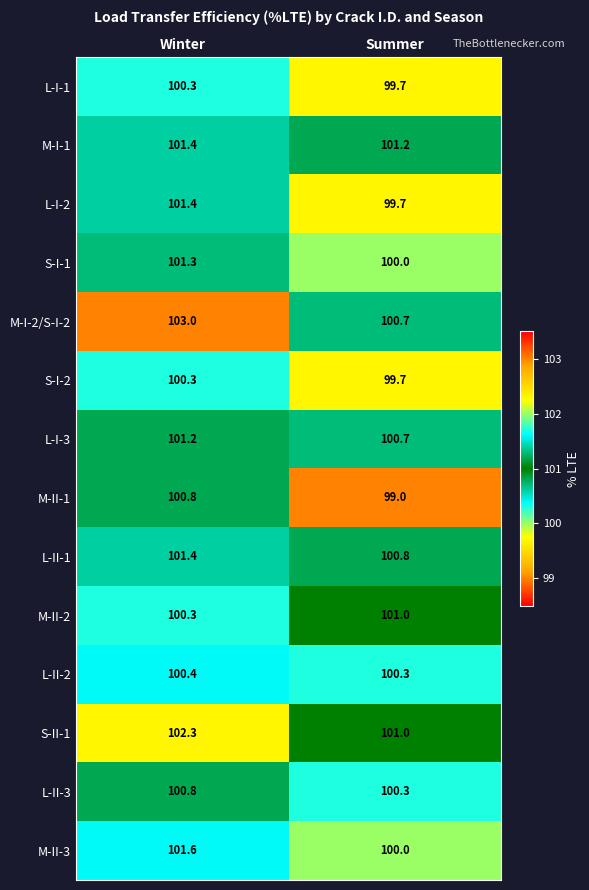

What is the spread (max minus min) of values at Summer?

2.2